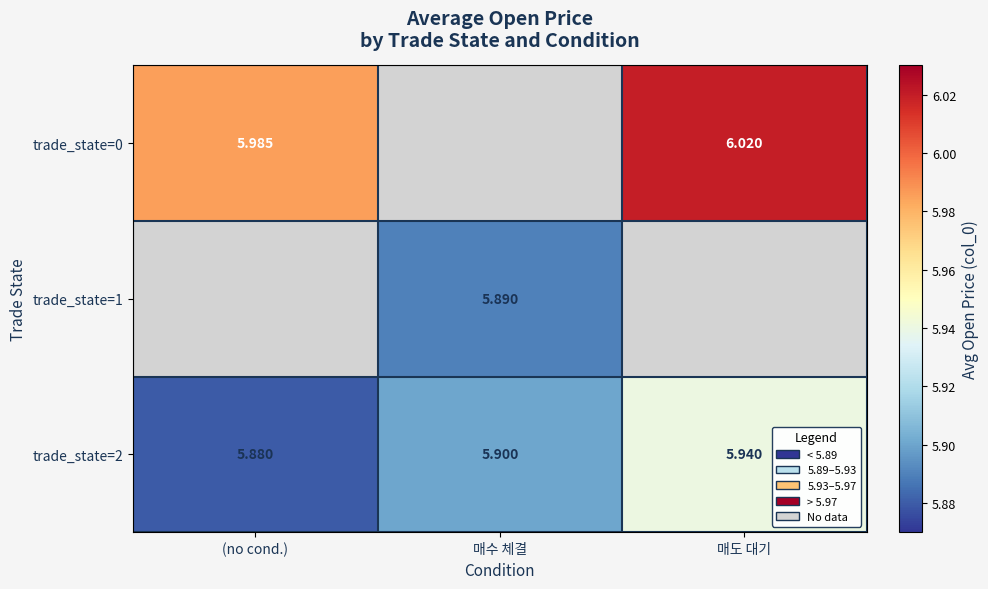

At which label does trade_state=2 reach its minimum?

(no cond.)